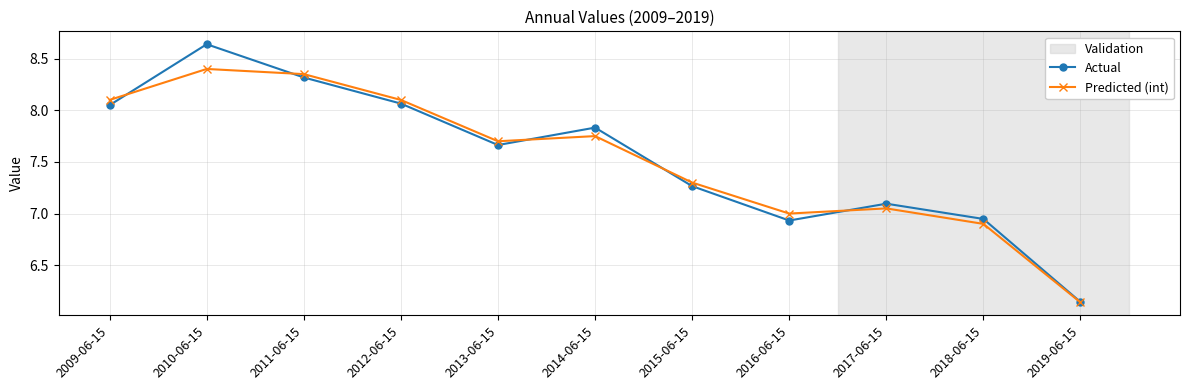

The value of Actual at 2009-06-15 is 12.6. True or false?

False